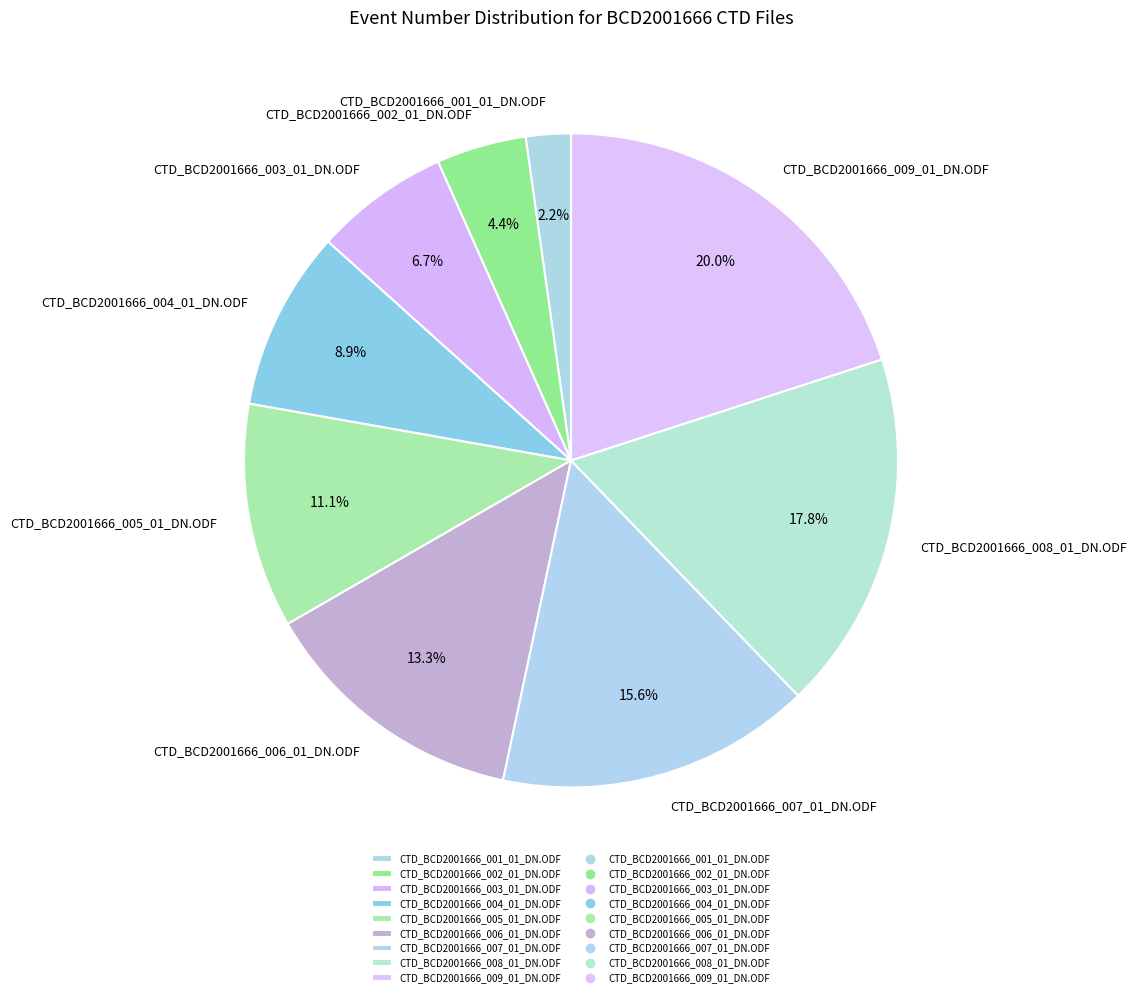

What percentage is NOT represented by CTD_BCD2001666_007_01_DN.ODF?

84.4%